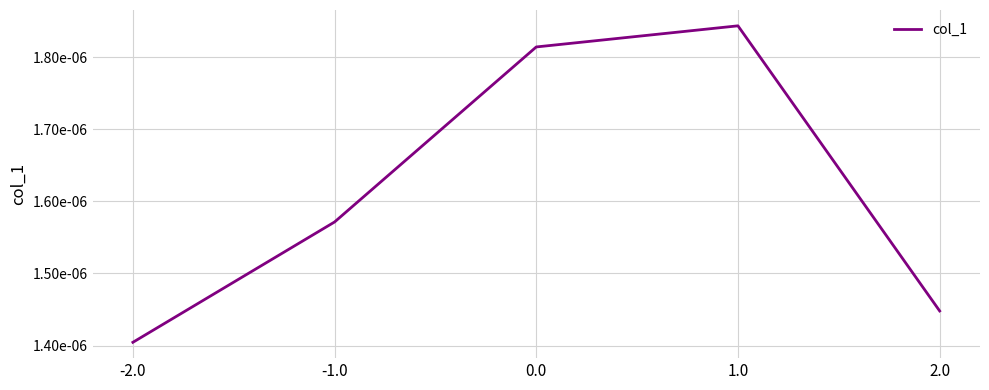

Is this an area chart (filled region under the line)?

No